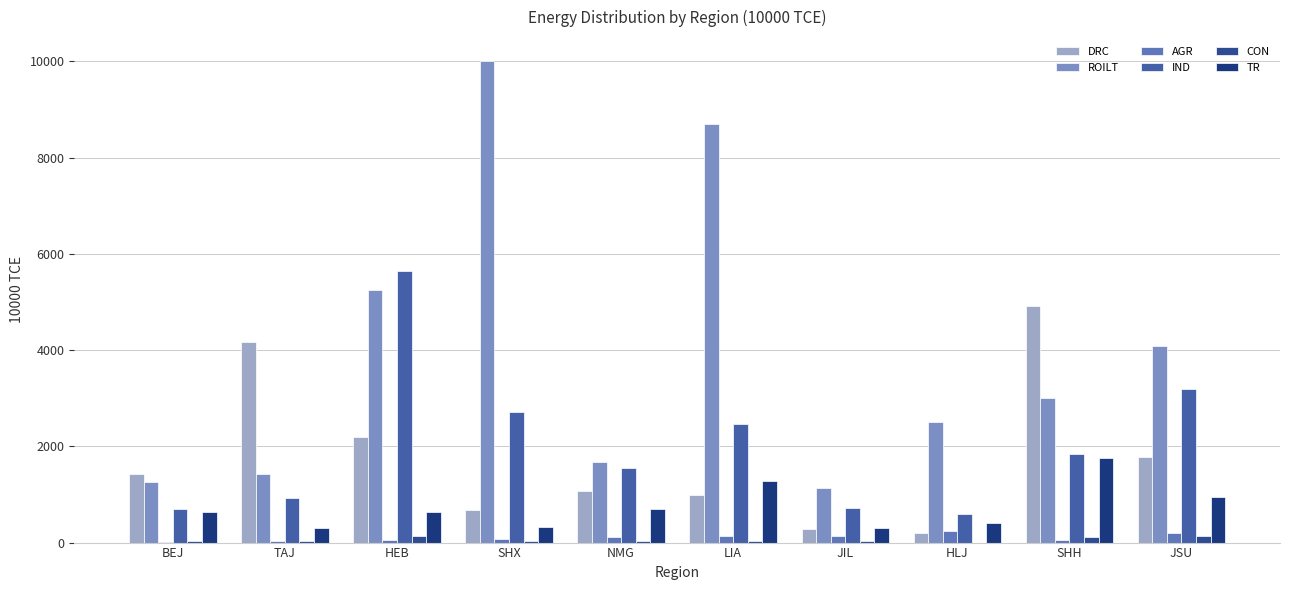

Is it true that ROILT equals 1338.3 at HEB?

False